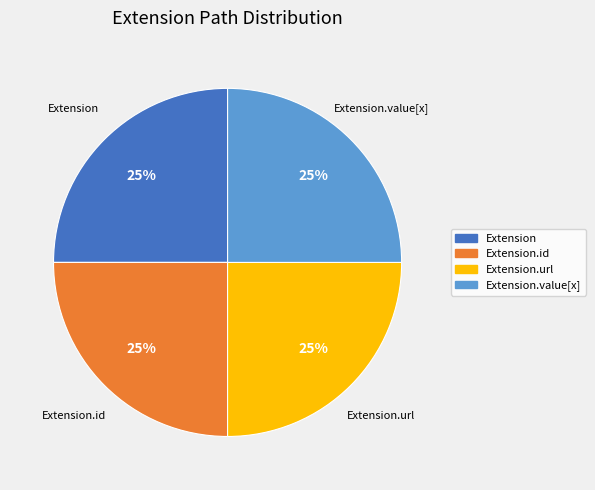

The Extension.url slice represents 10% of the pie. True or false?

False